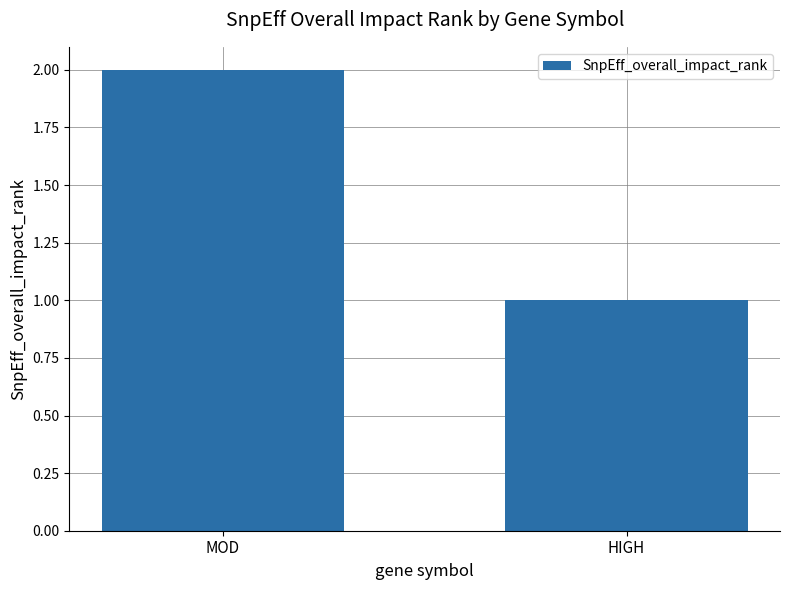

Rank the categories by value from highest to lowest.

MOD, HIGH